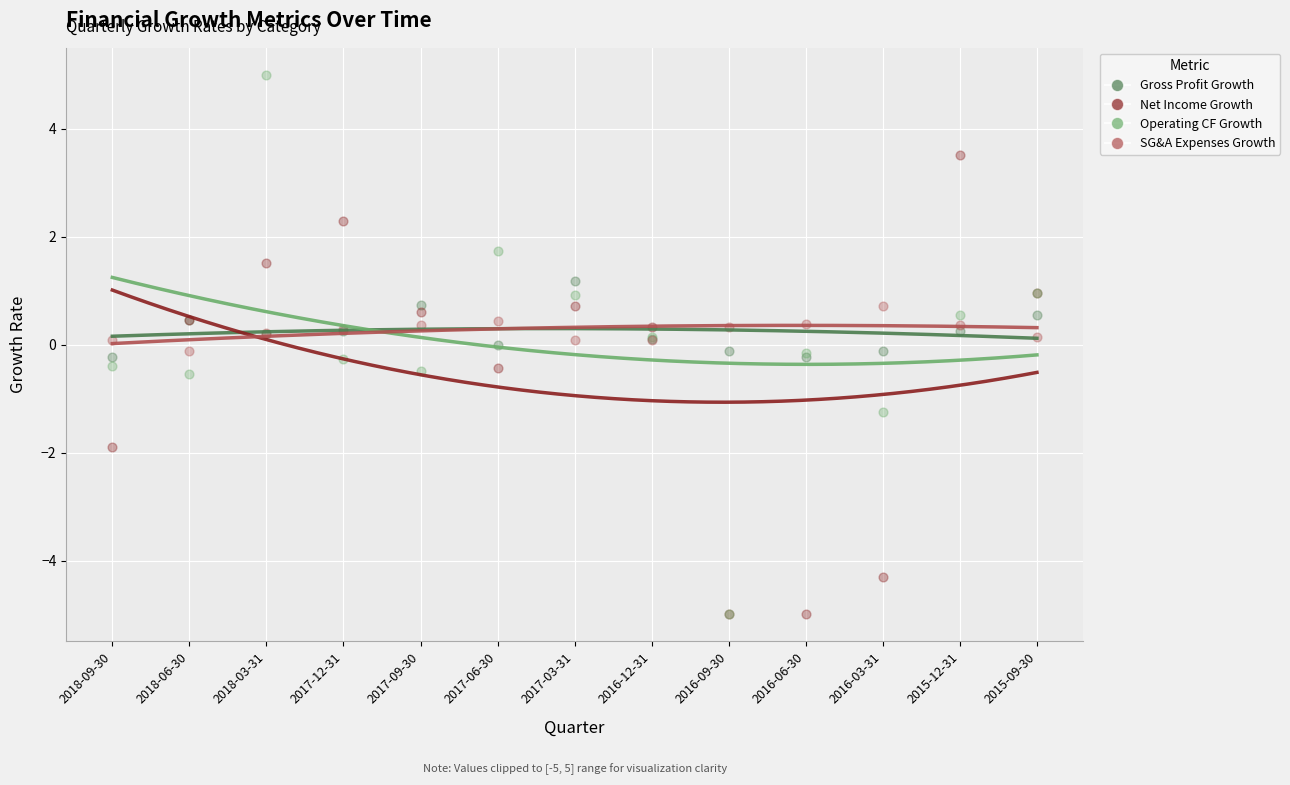

Which series reaches the maximum Y coordinate?

Operating CF Growth